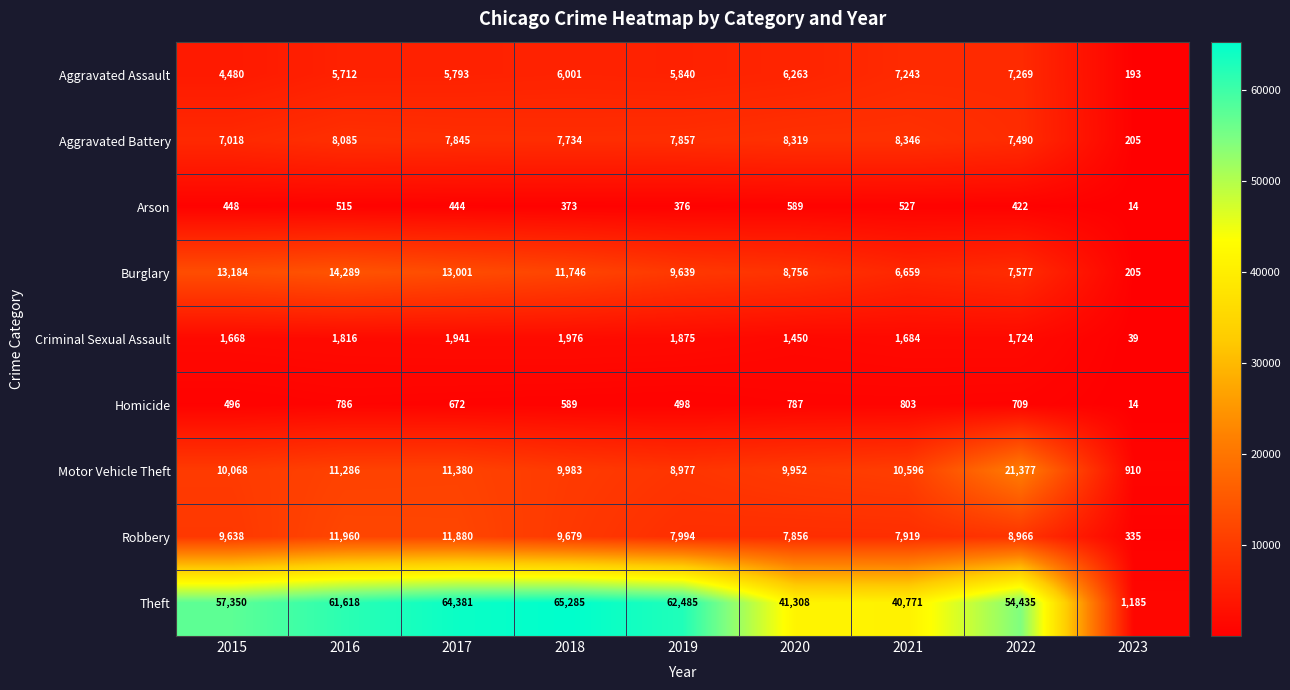

What is the greatest value displayed?

65285